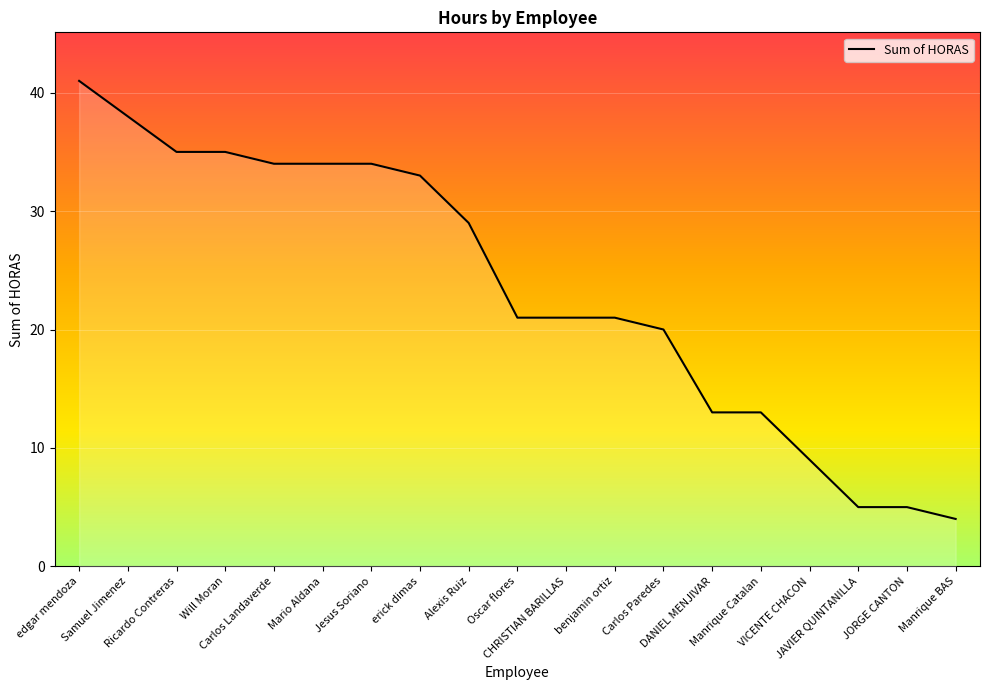

What is the smallest value displayed?

4